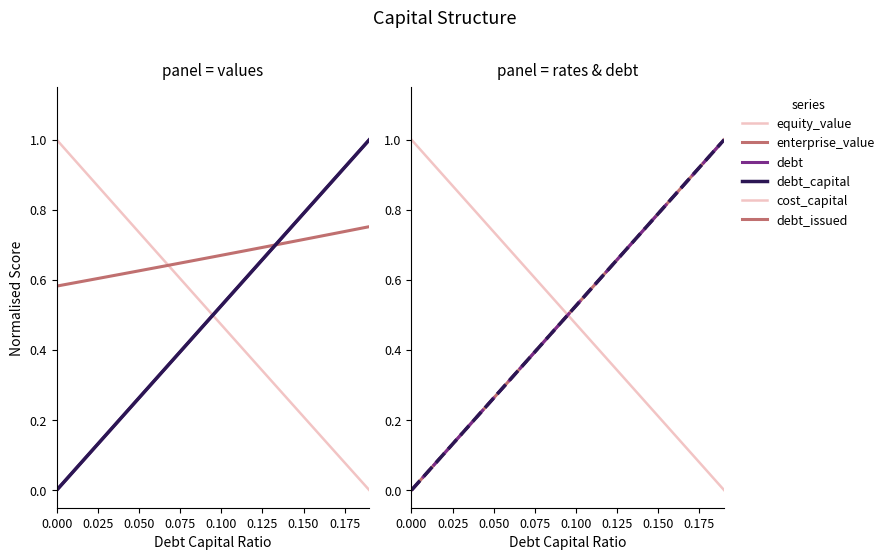

What is the label of the 8th point from the left?

0.175